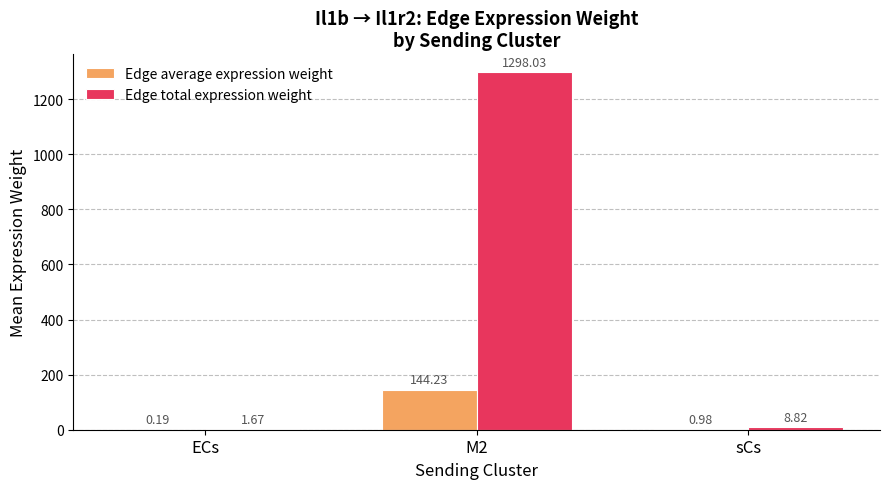

Between M2 and sCs, which series saw the biggest shift?

Edge total expression weight